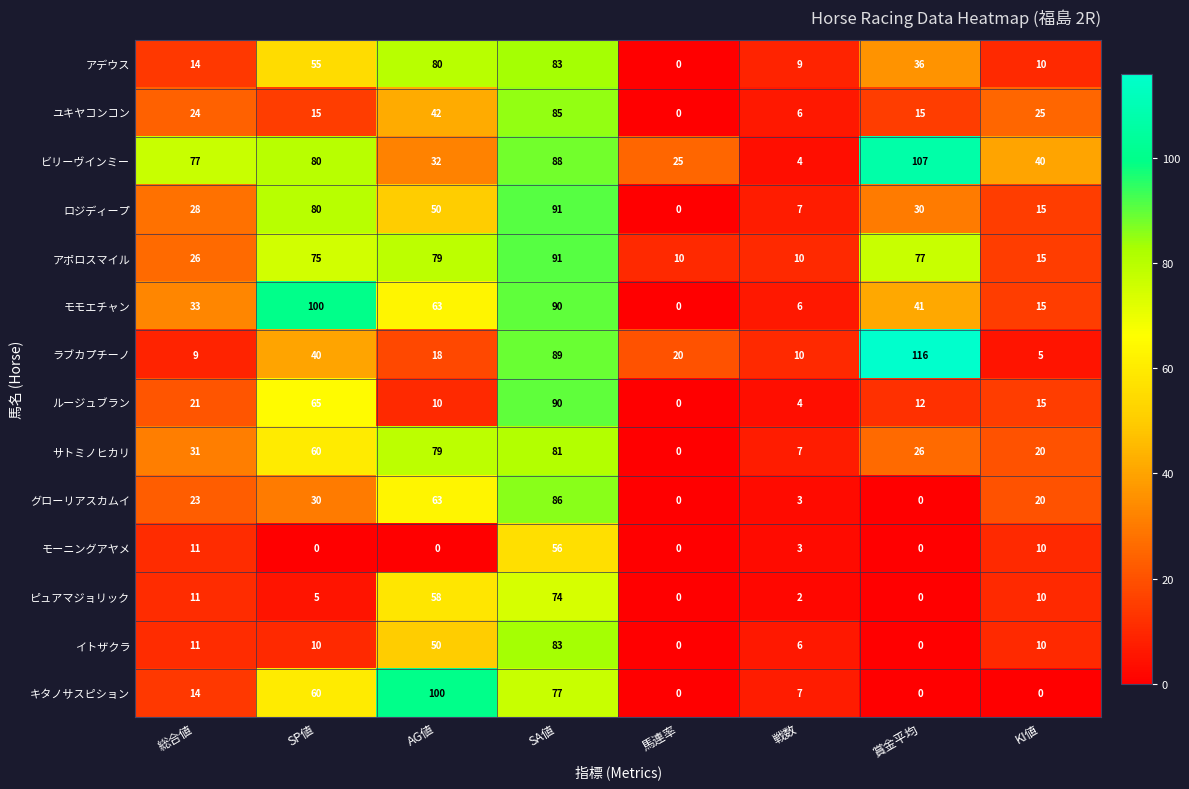

The value of ラブカプチーノ at 賞金平均 is 116. True or false?

True